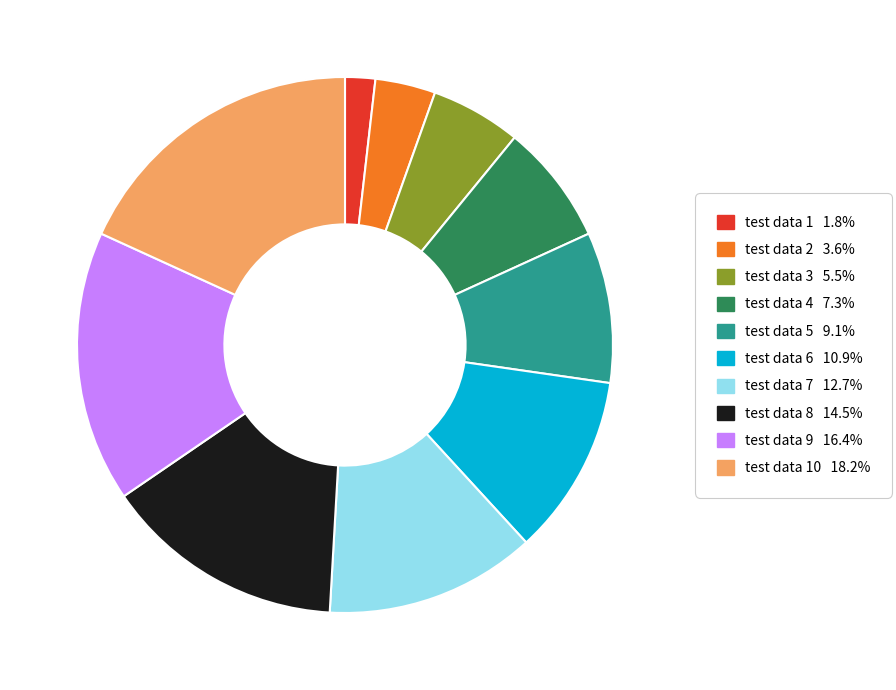

Do test data 2 3.6% and test data 8 14.5% together represent more than half of the pie?

No